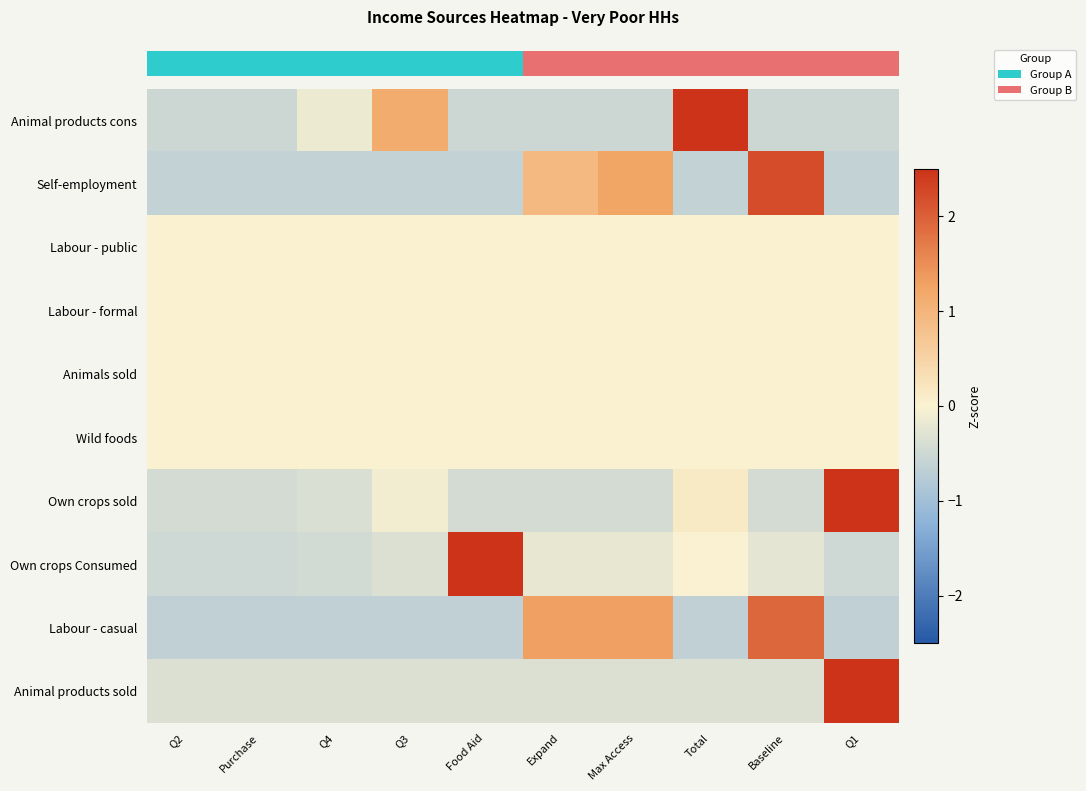

How many distinct data groups are displayed?

10